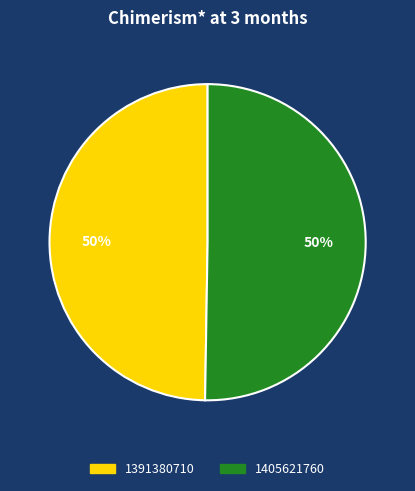

Do 1405621760 and 1391380710 together represent more than half of the pie?

Yes